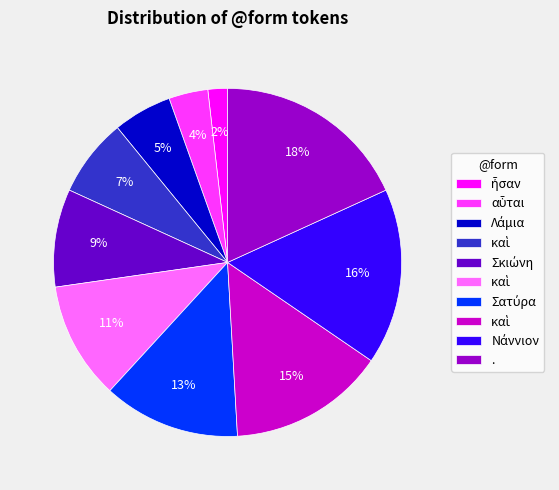

How many segments does this pie chart have?

10